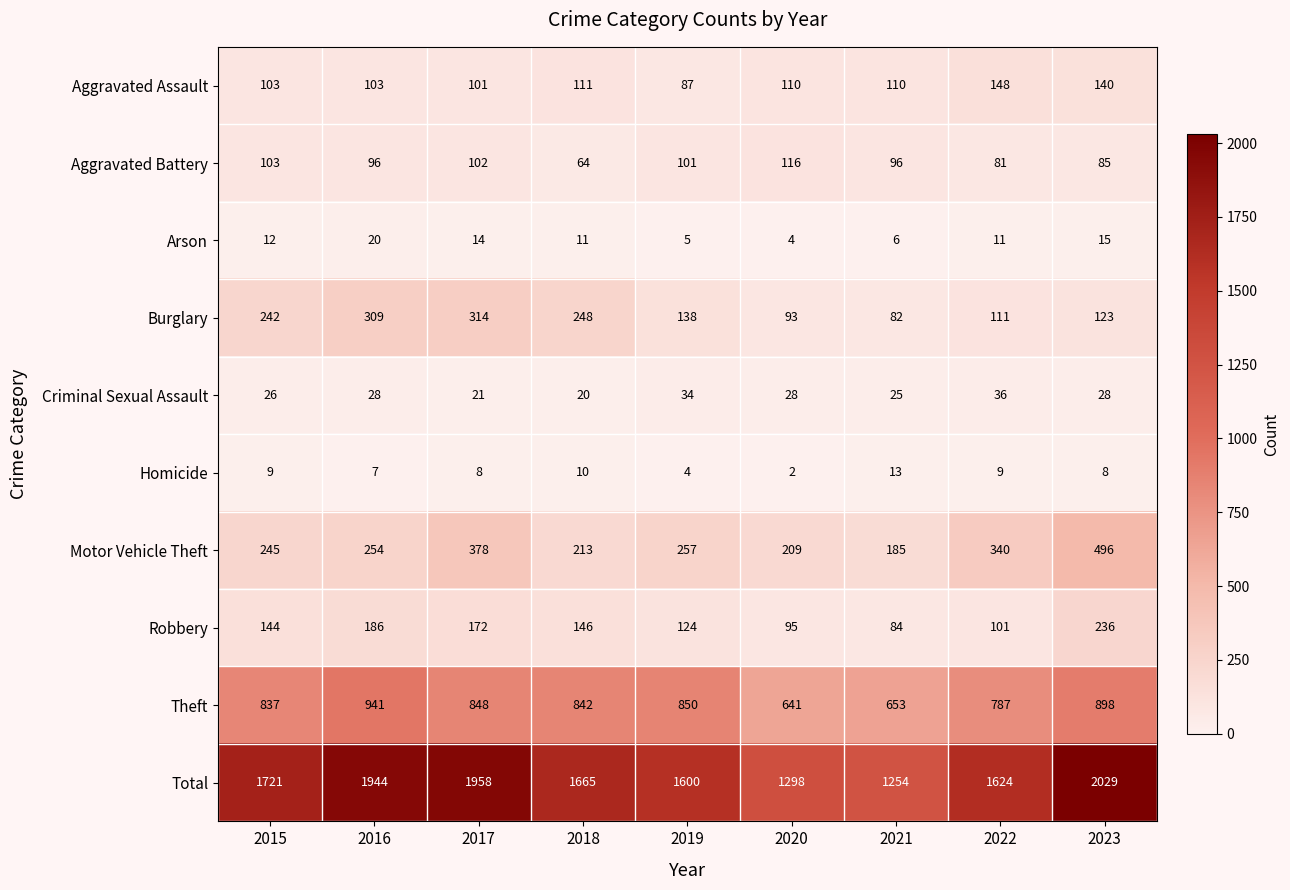

Which series changed the most between 2017 and 2018?

Total